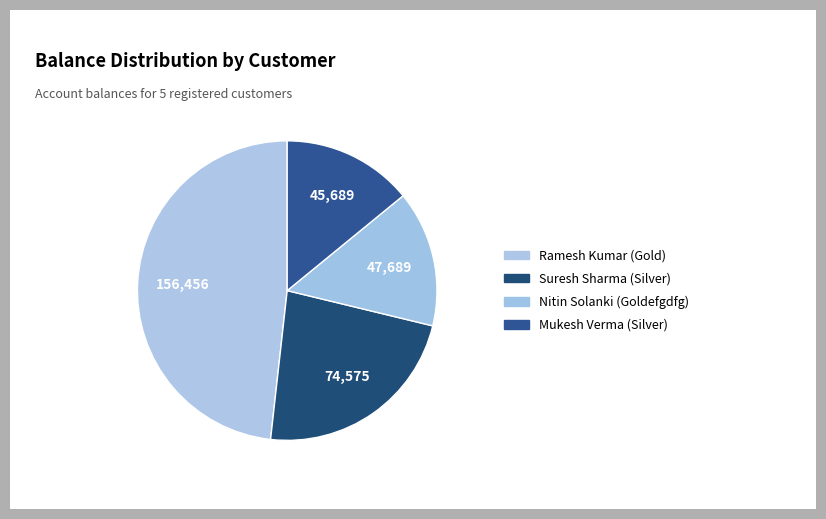

How many slices are in this pie chart?

4